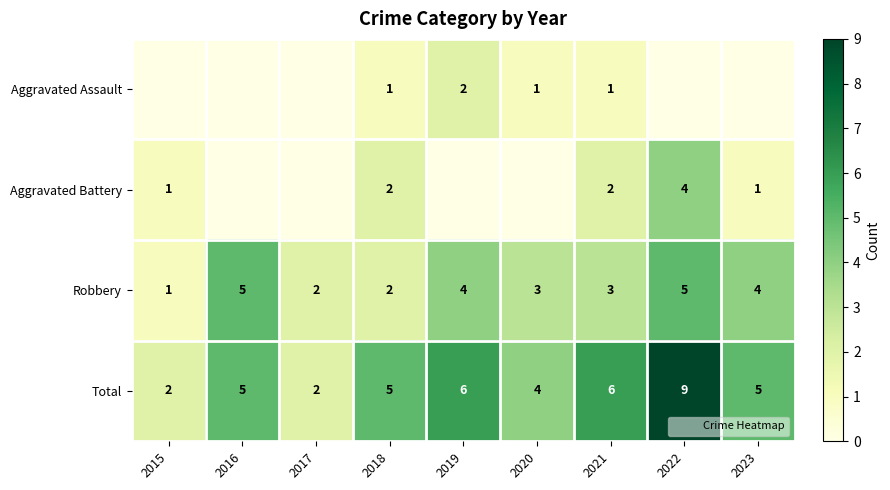

At which label does Robbery reach its minimum?

2015